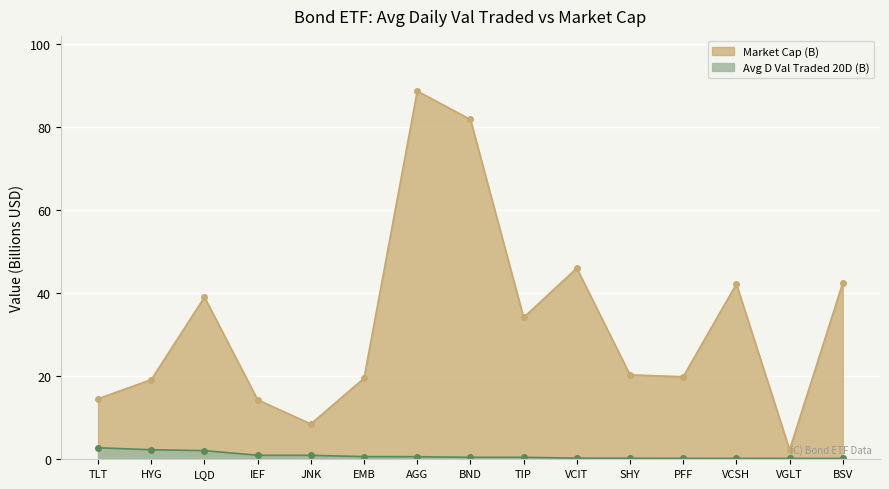

What is the label of the 11th point from the right?

JNK